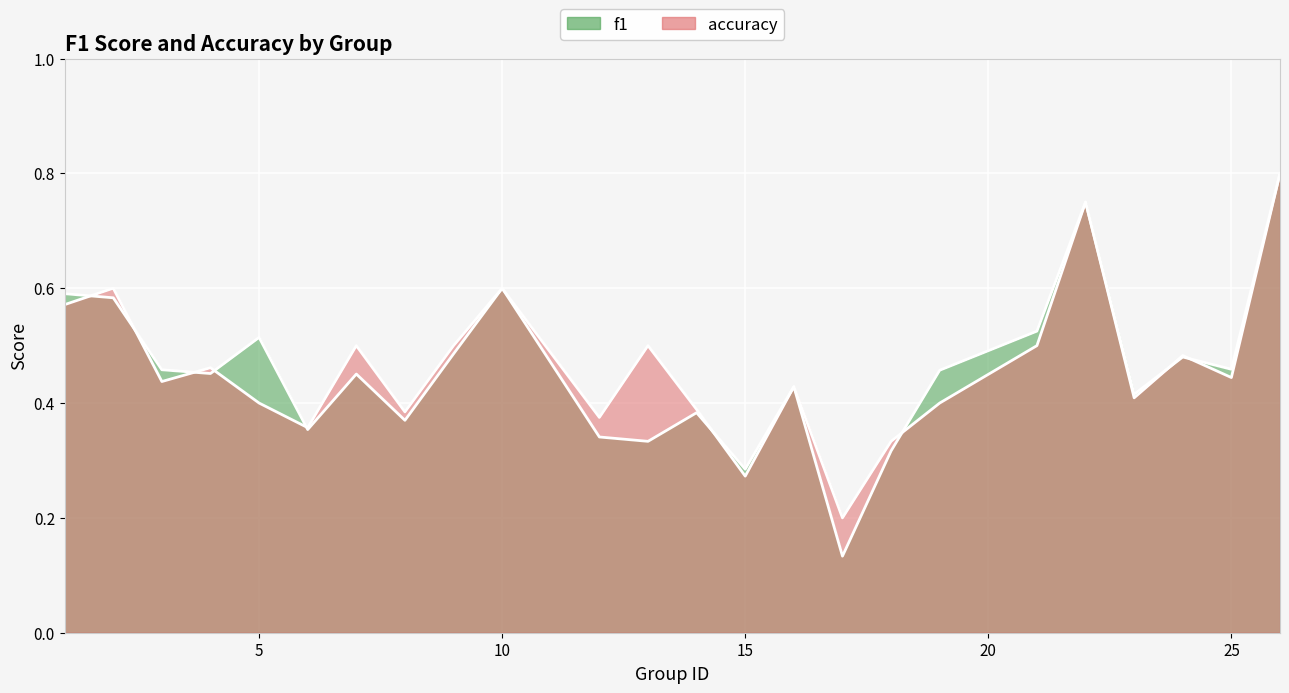

Which series has the largest range (max minus min)?

f1